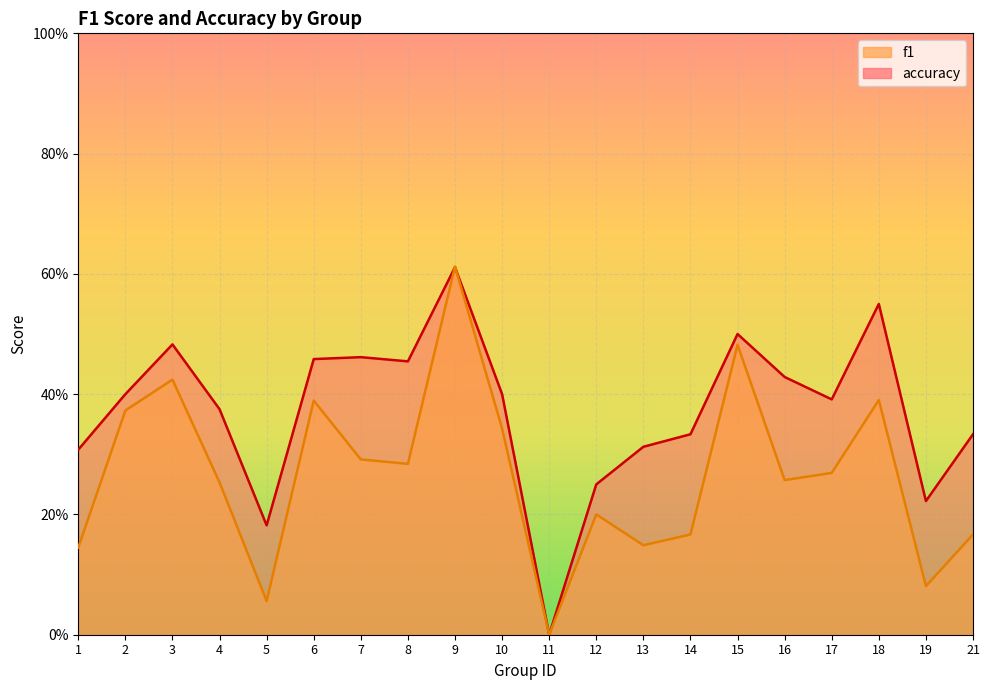

At which category is the sum across all series the highest?

9